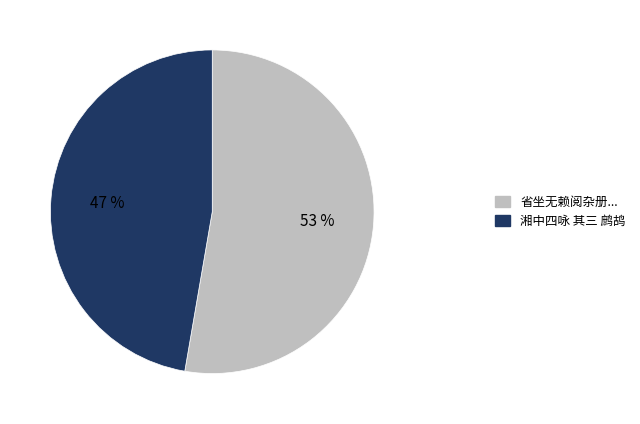

Rank the categories by value from lowest to highest.

湘中四咏 其三 鹧鸪, 省坐无赖阅杂册...